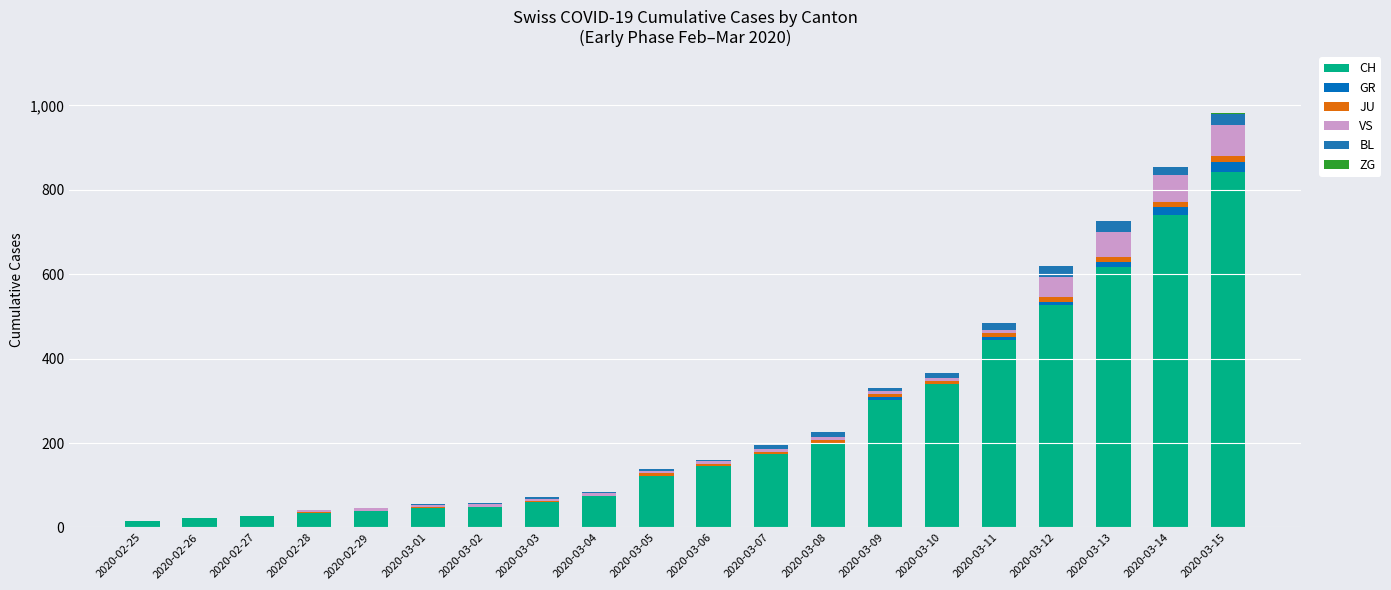

How many categories are shown in the chart?

20